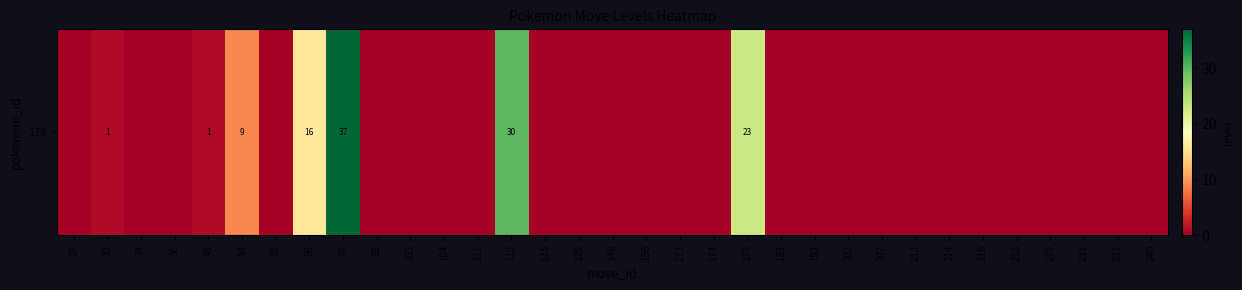

True or false: the data shows -15 at 174.

False